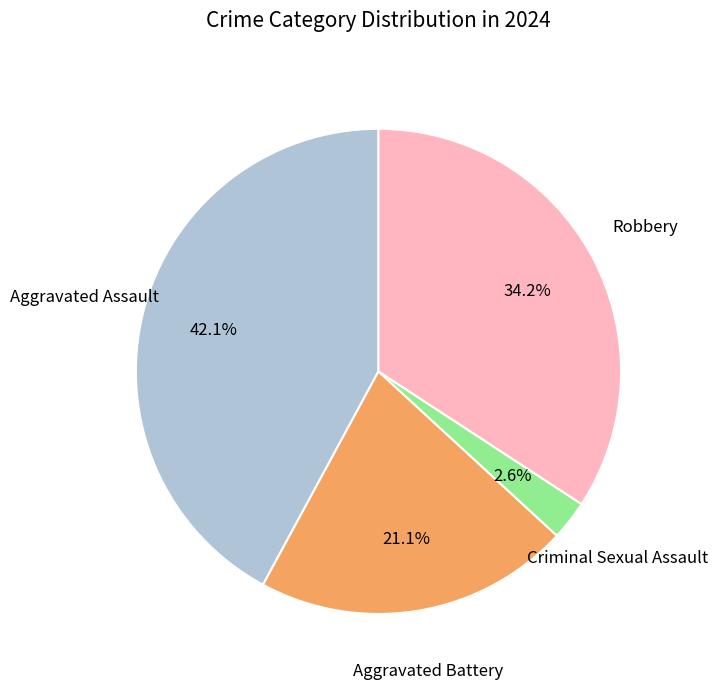

Is there a majority slice in this chart?

No